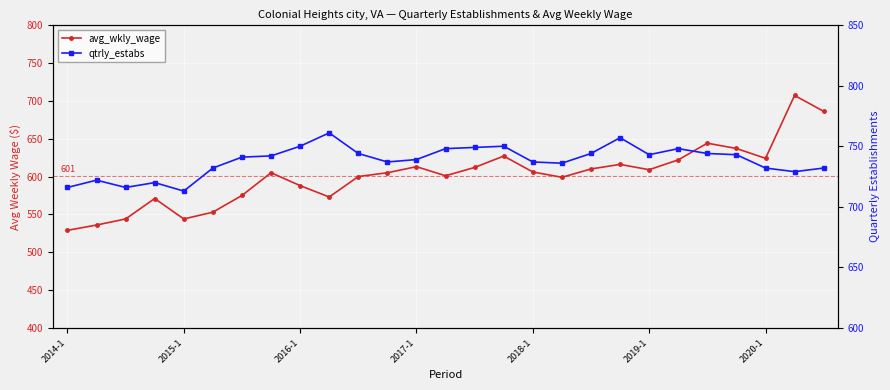

What is the value of the avg_wkly_wage point at the 20th from the left?

616